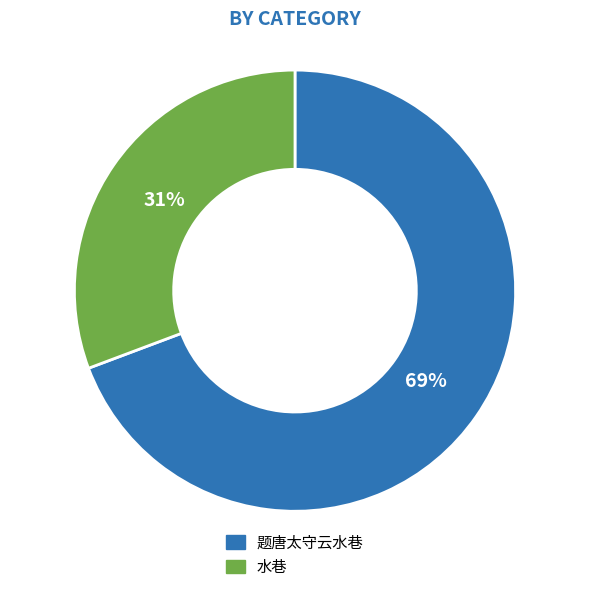

To the nearest percent, what is the combined percentage of 水巷 and 题唐太守云水巷?

100%